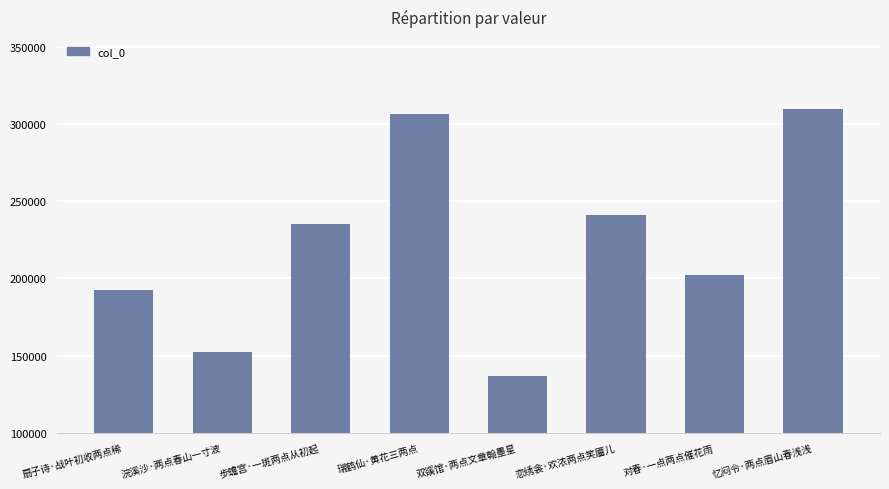

At which label is the value closest to 223286?

步蟾宫·一斑两点从初起